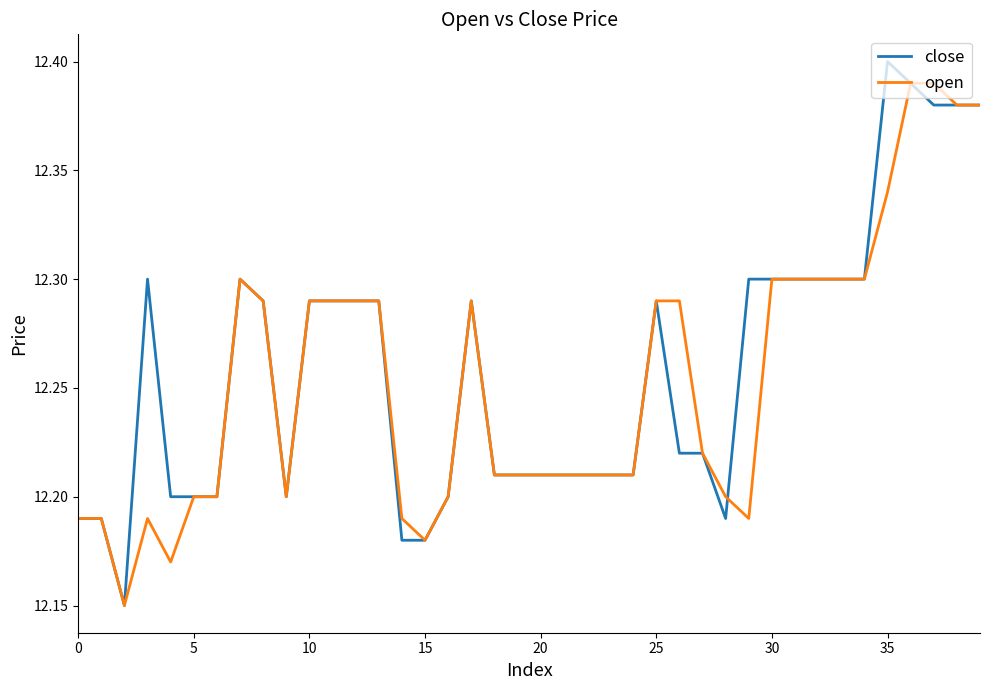

What is the label of the 4th point from the right?

36